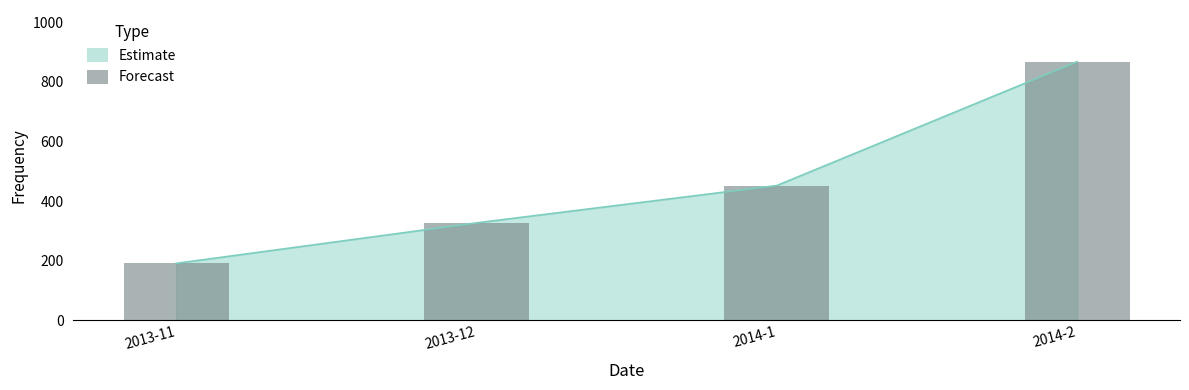

True or false: the data shows 1381.8 at 2014-2.

False